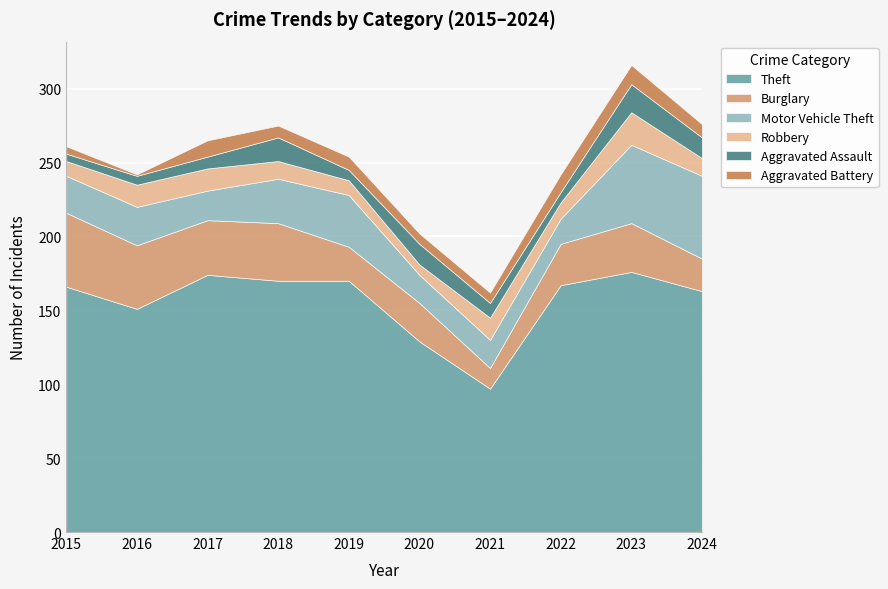

Which series has the widest spread of values?

Theft